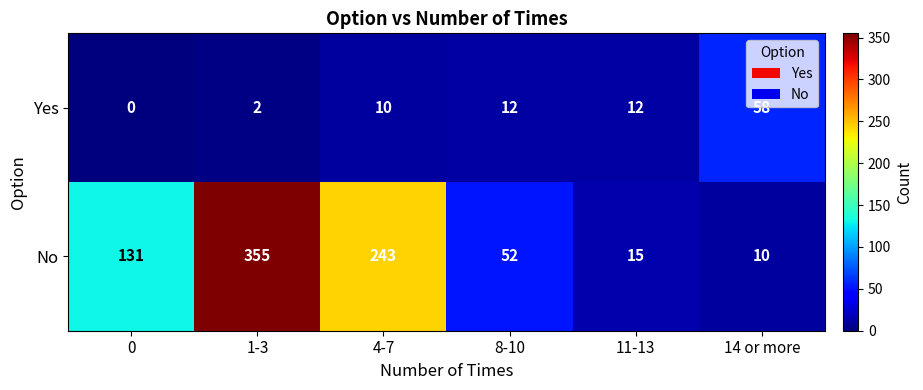

Rank the series by their average value, from lowest to highest.

Yes, No